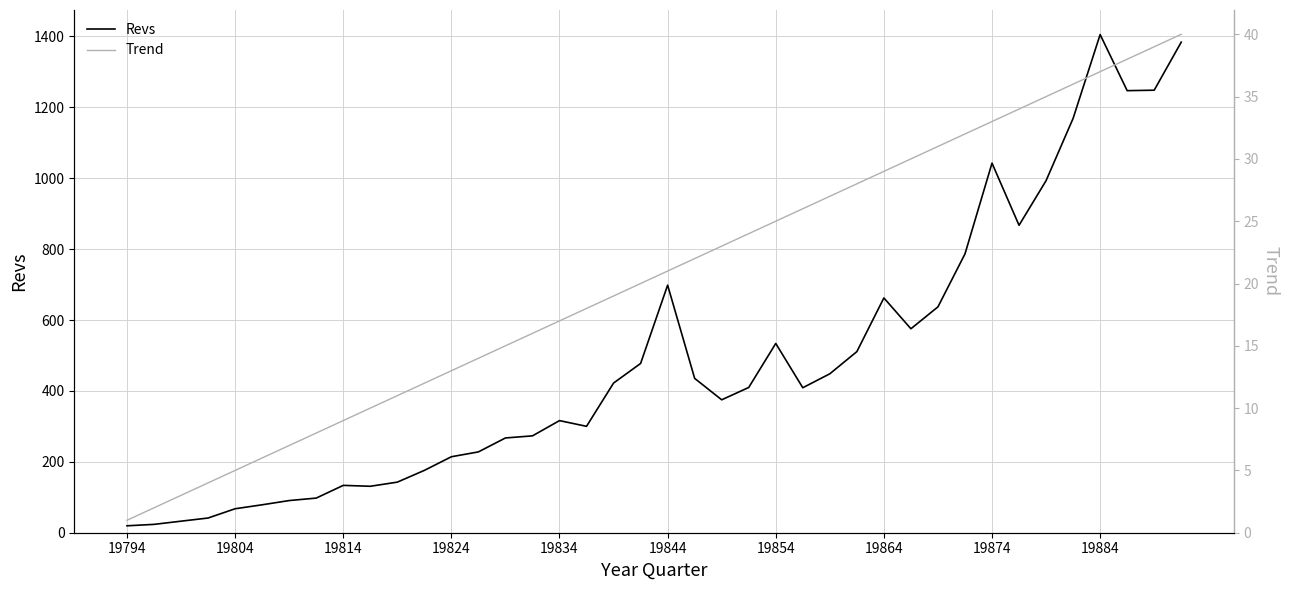

The value of Trend at 14 is 9.8. True or false?

False